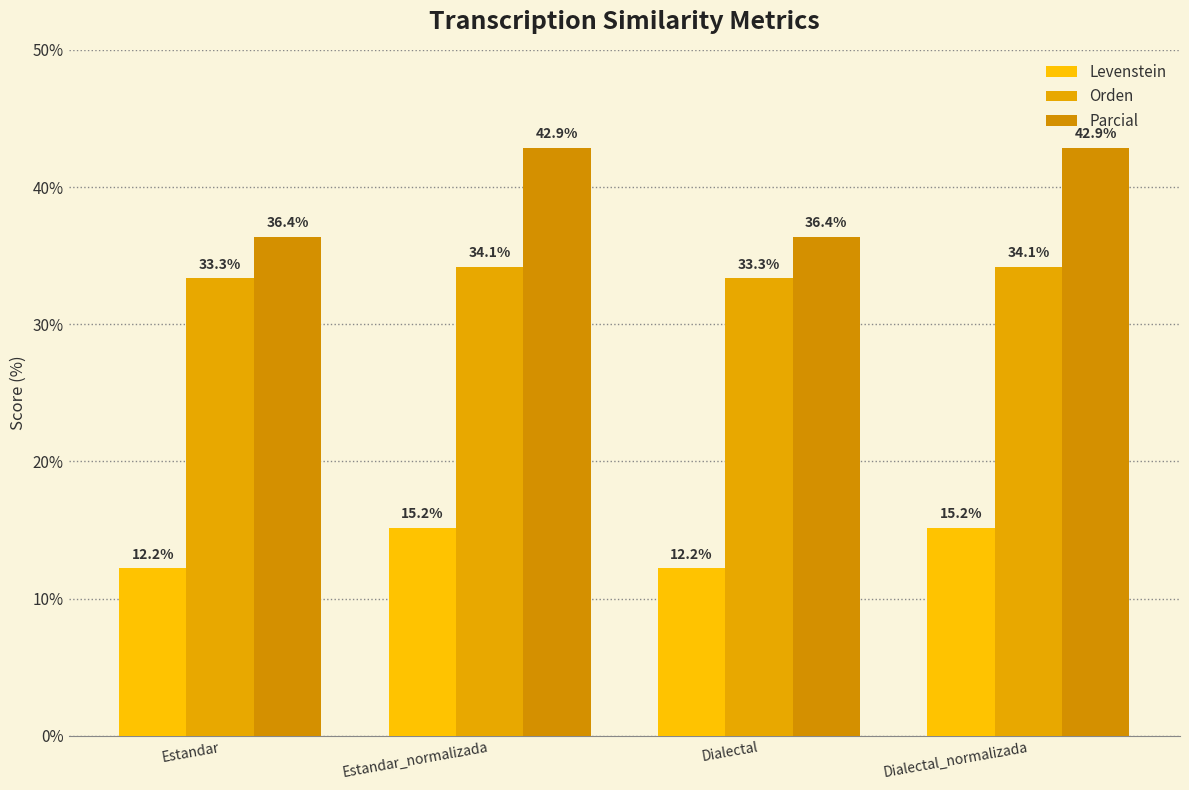

At which label does Parcial first exceed 42?

Estandar_normalizada